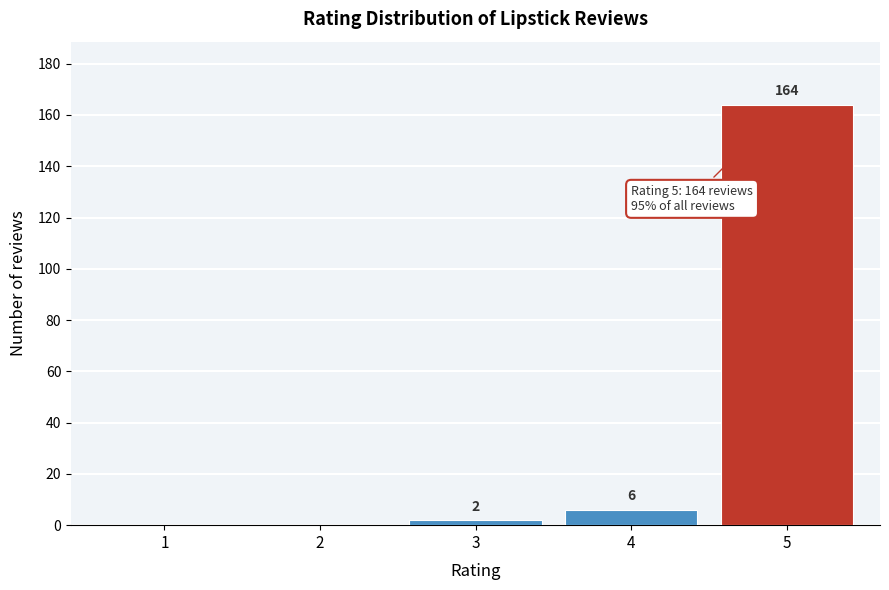

Reading left to right, list all the values displayed in this chart.

1=0	2=0	3=2	4=6	5=164